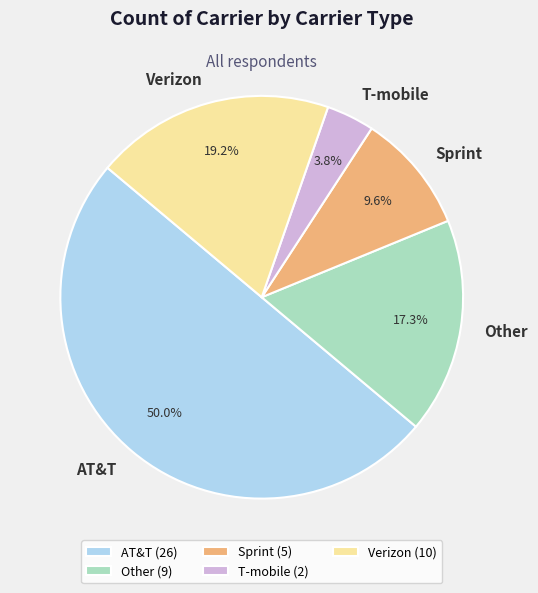

The AT&T slice represents 58% of the pie. True or false?

False